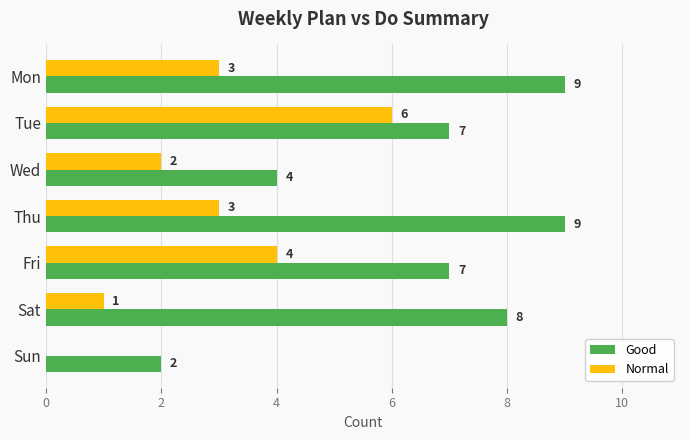

What is the maximum value shown in the chart?

9